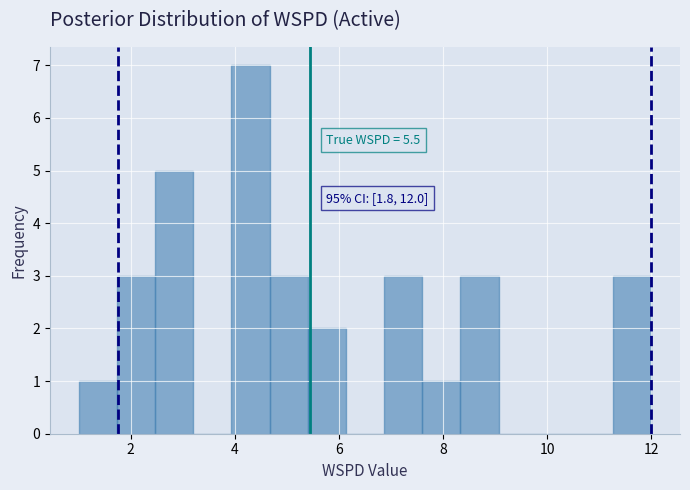

Read against the x-axis, roughly where is the centre of the tallest bar?

4.4